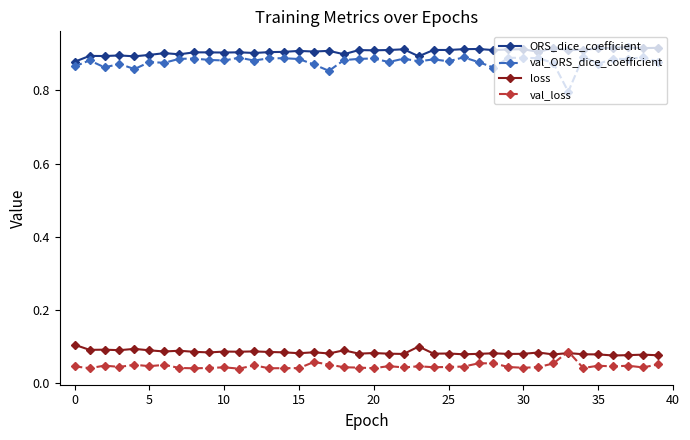

Which series has the largest range (max minus min)?

val_ORS_dice_coefficient